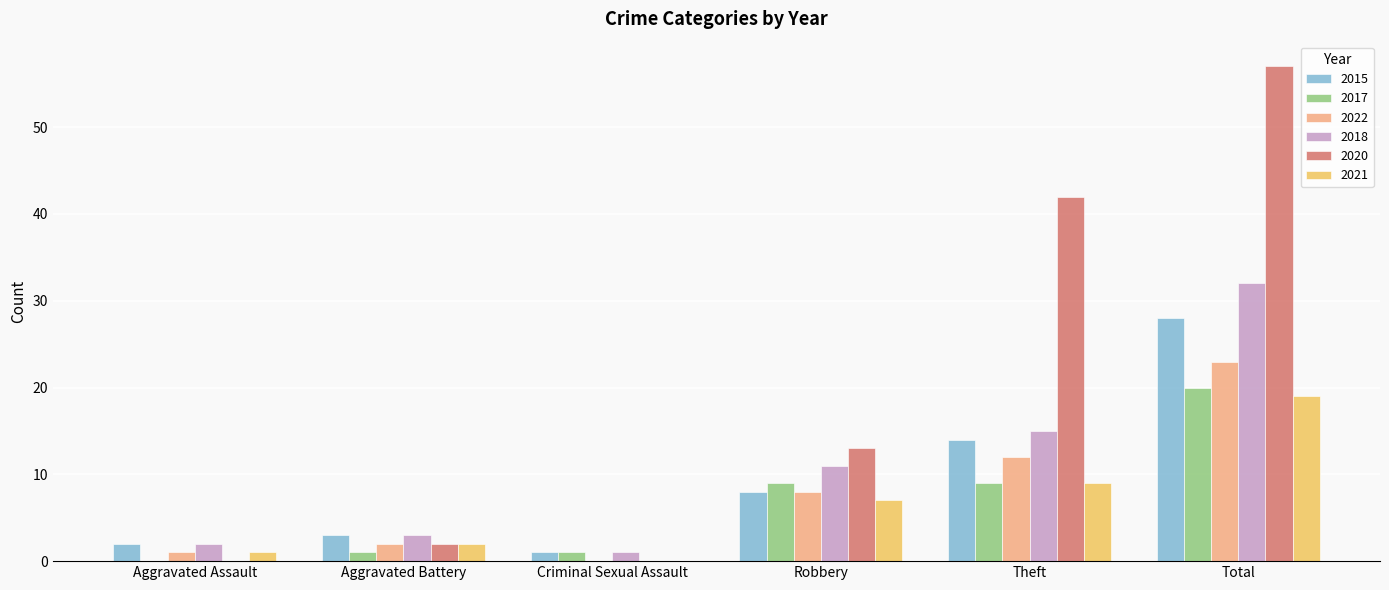

Reading right to left, what are all the values shown in this chart?

2015: 28	14	8	1	3	2
2017: 20	9	9	1	1	0
2022: 23	12	8	0	2	1
2018: 32	15	11	1	3	2
2020: 57	42	13	0	2	0
2021: 19	9	7	0	2	1